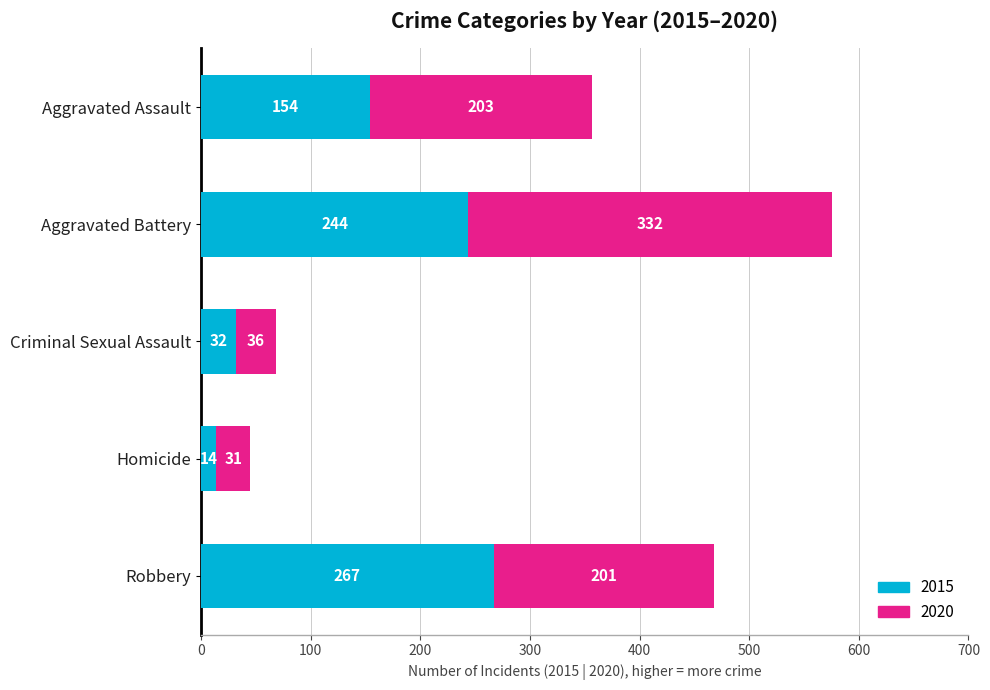

What is the lowest value of the 2015 series?

14